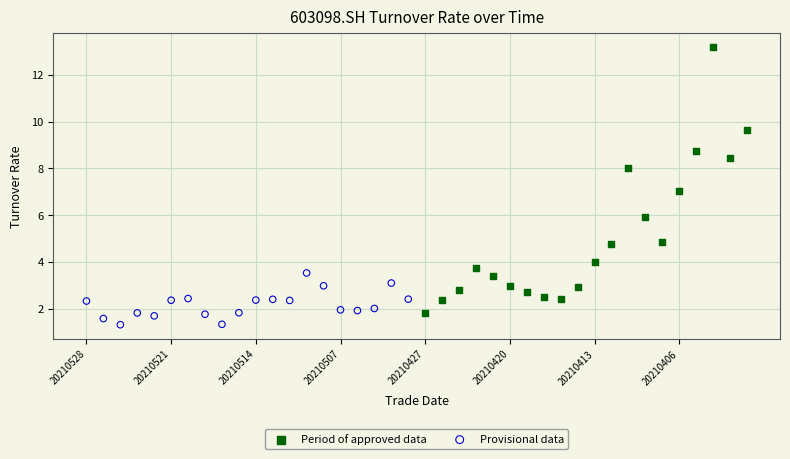

Which series has the largest Y range (max minus min)?

Period of approved data